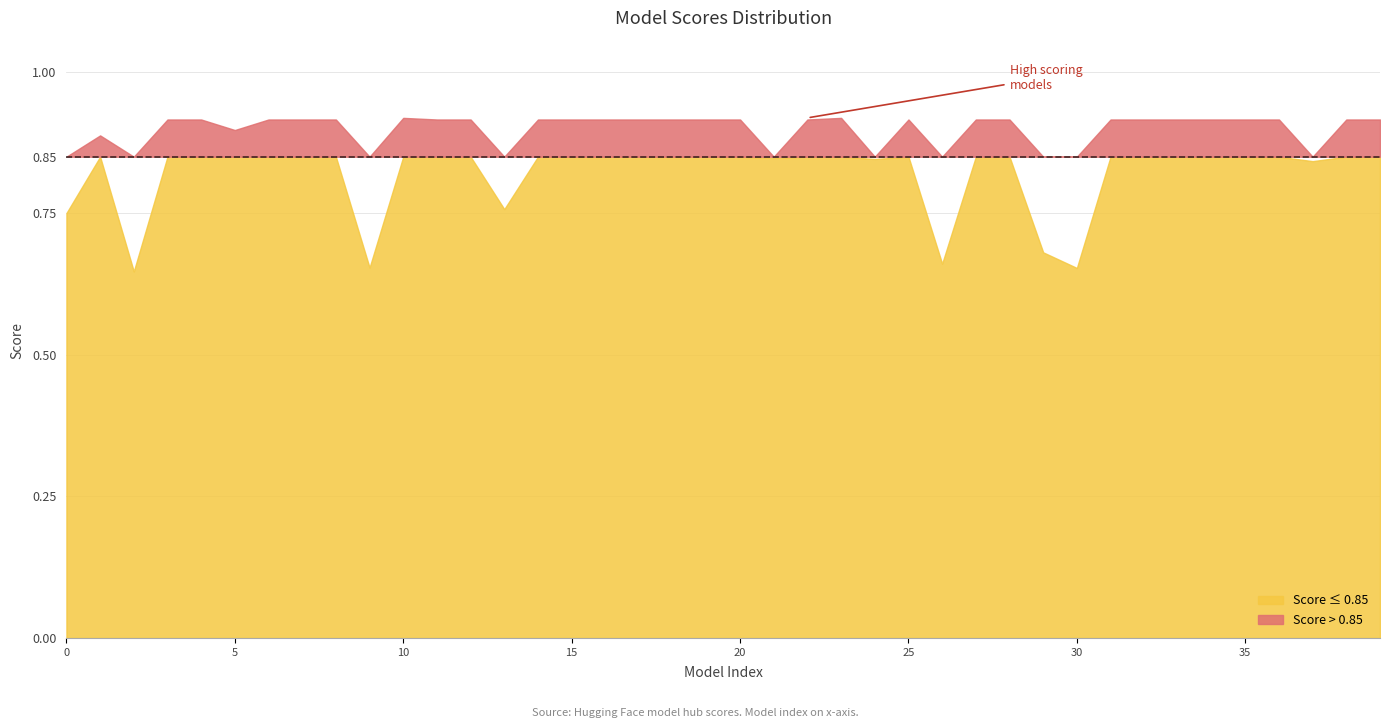

True or false: the data has more than 2 interior local peaks.

True